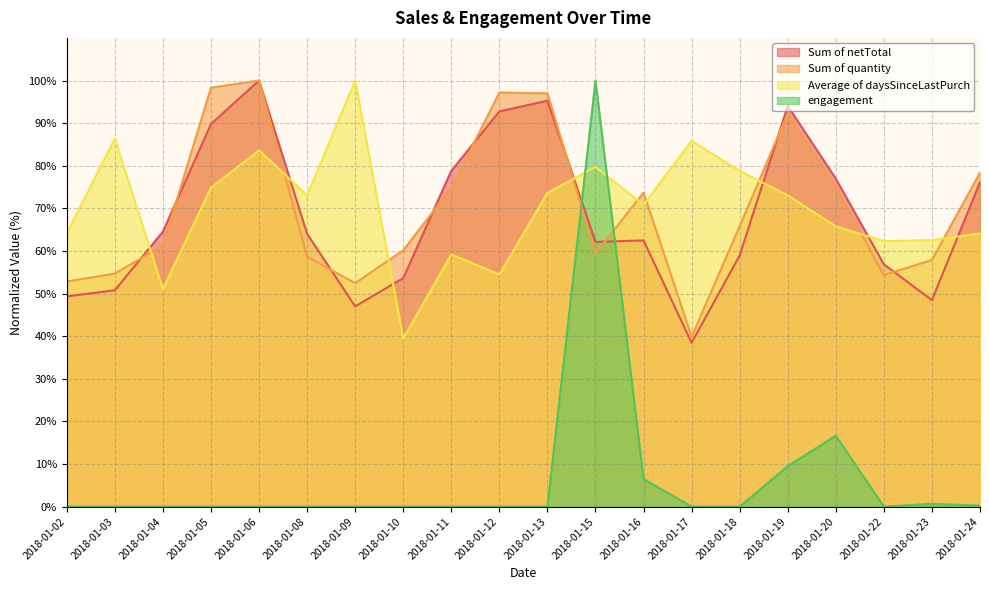

What is the highest value of the Sum of netTotal series?

100.0